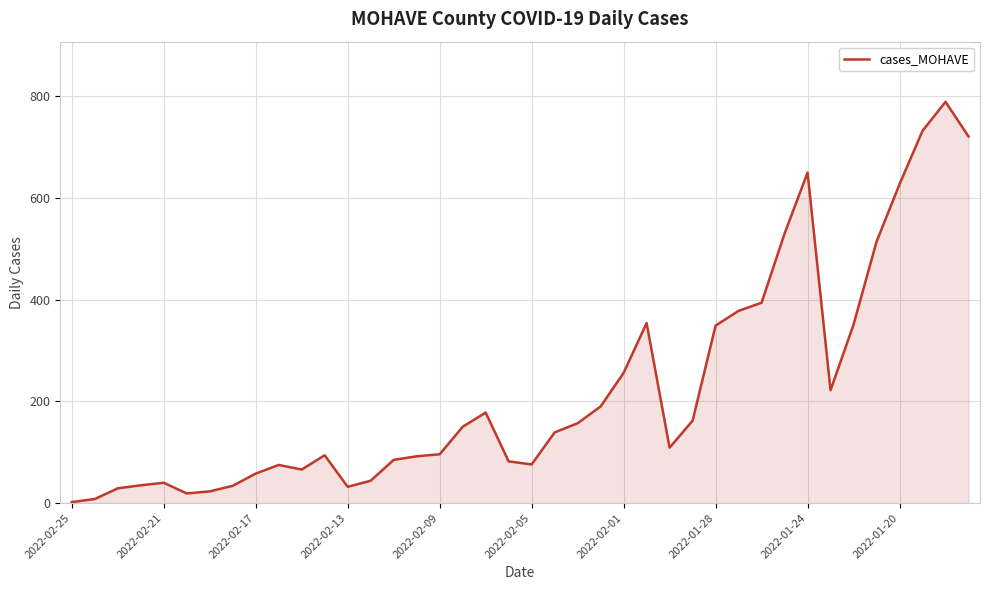

Count the number of data series in this chart.

1